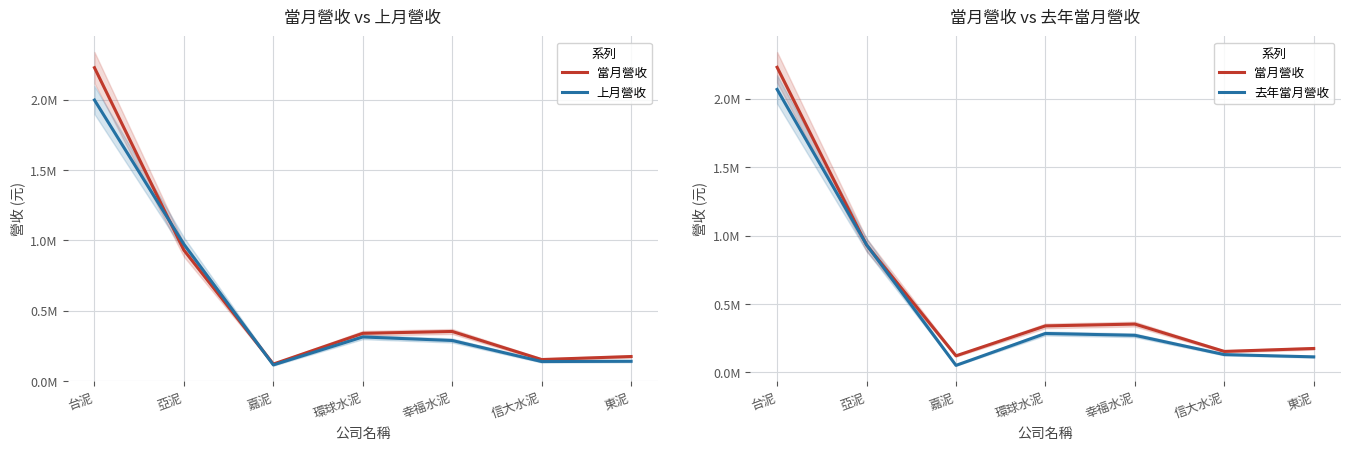

Reading left to right, list all the values displayed in this chart.

當月營收: 台泥=2228476	亞泥=931115	嘉泥=121344	環球水泥=339838	幸福水泥=353060	信大水泥=153504	東泥=175008
上月營收: 台泥=1998495	亞泥=973151	嘉泥=115325	環球水泥=313994	幸福水泥=288812	信大水泥=139218	東泥=141108
去年當月營收: 台泥=2066932	亞泥=932265	嘉泥=51646	環球水泥=284510	幸福水泥=271197	信大水泥=130387	東泥=113734